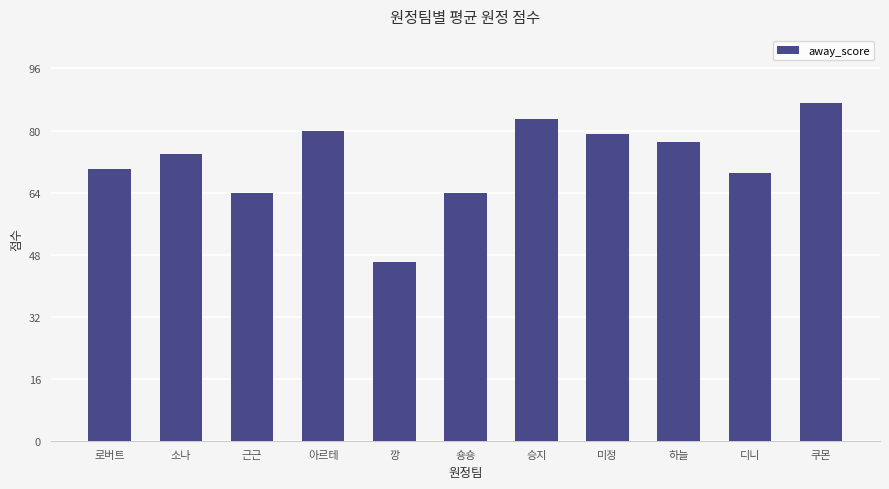

What is the change in value from 근근 to 디니?

+5